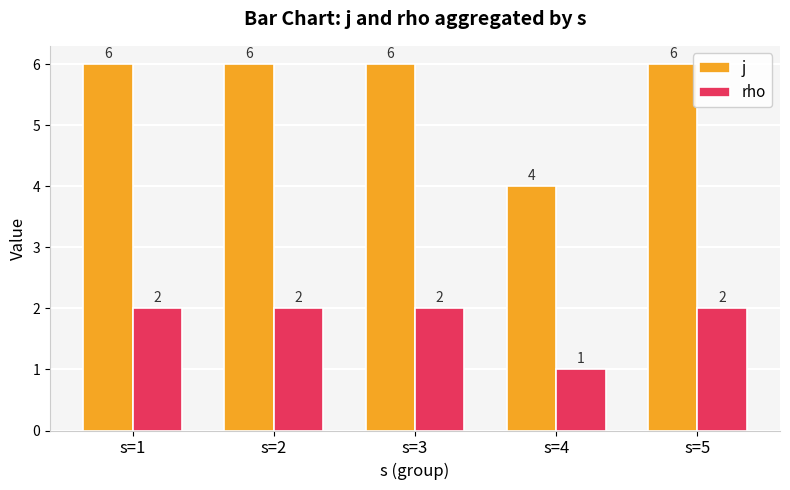

Which series has the largest range (max minus min)?

j